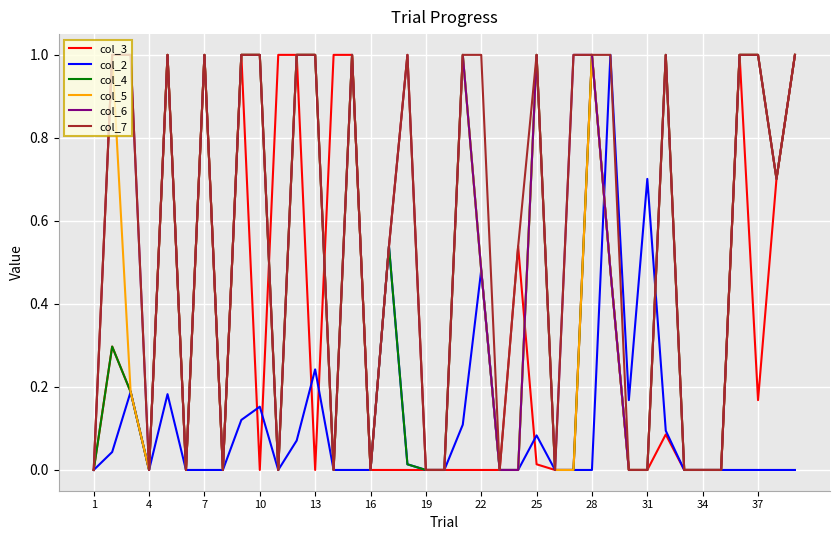

Does the chart display data point markers on the line(s)?

No